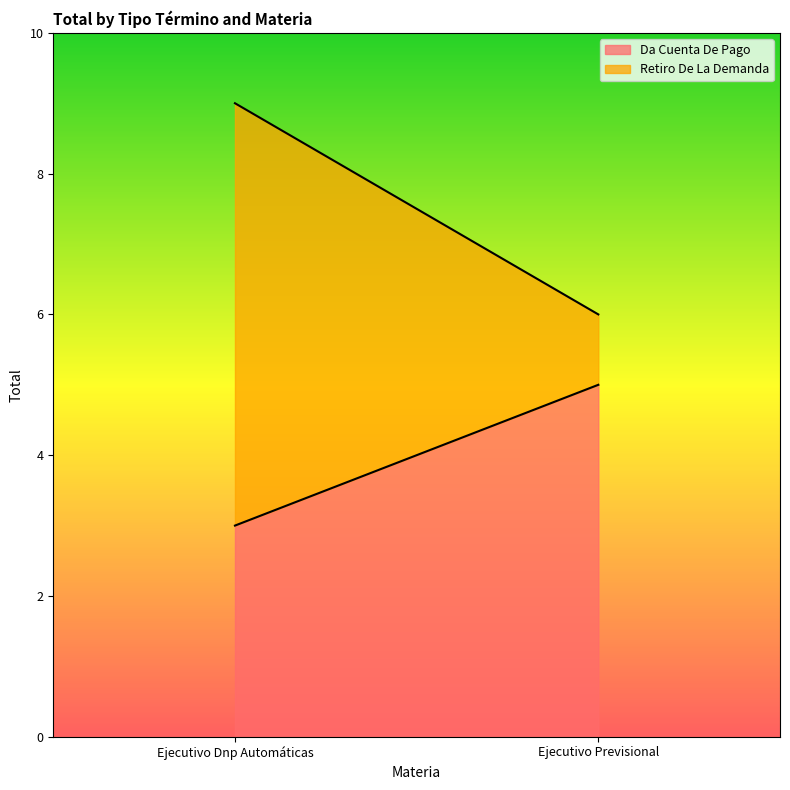

Reading left to right, transcribe all the data shown in this chart.

Da Cuenta De Pago: 3	5
Retiro De La Demanda: 6	1